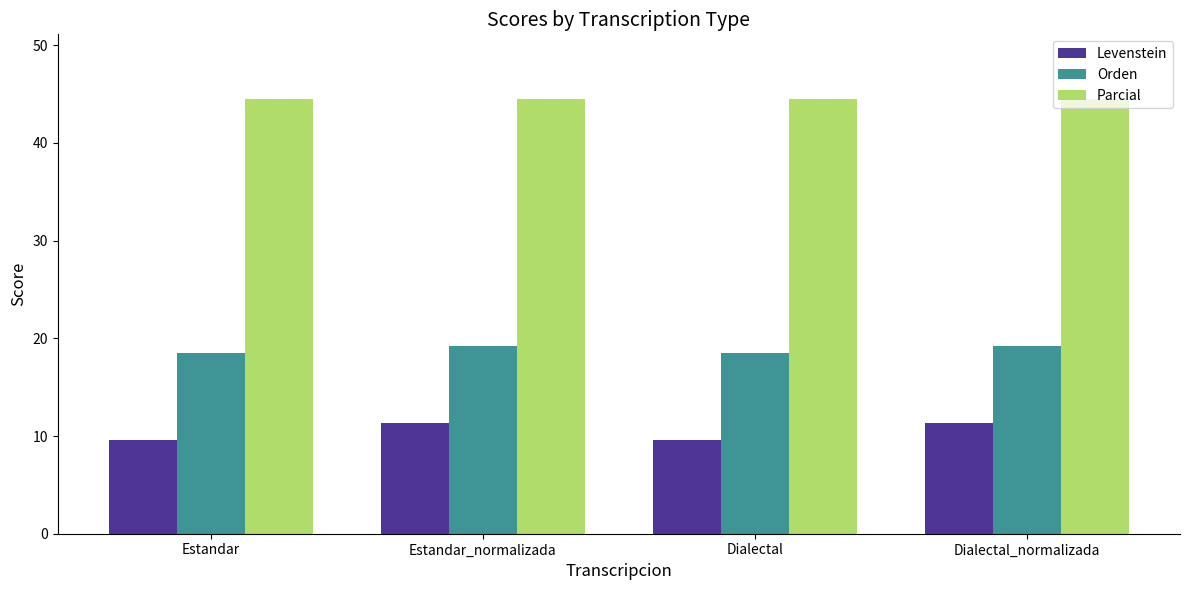

What is the label of the 3rd bar from the right?

Estandar_normalizada